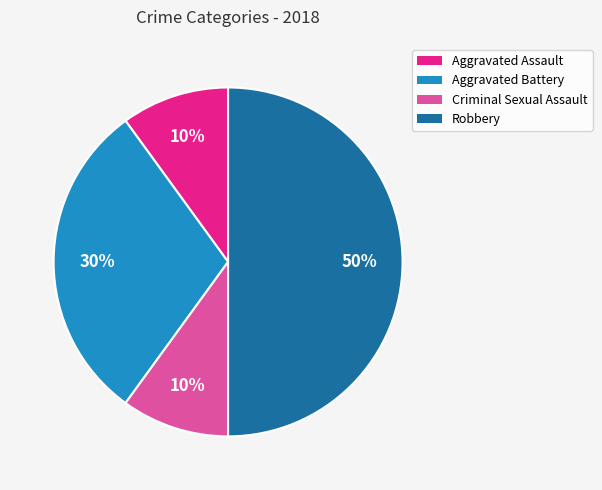

Between Robbery and Criminal Sexual Assault, which is larger?

Robbery